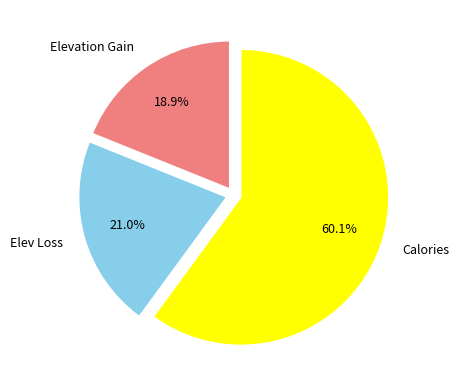

Which slice is the largest?

Calories